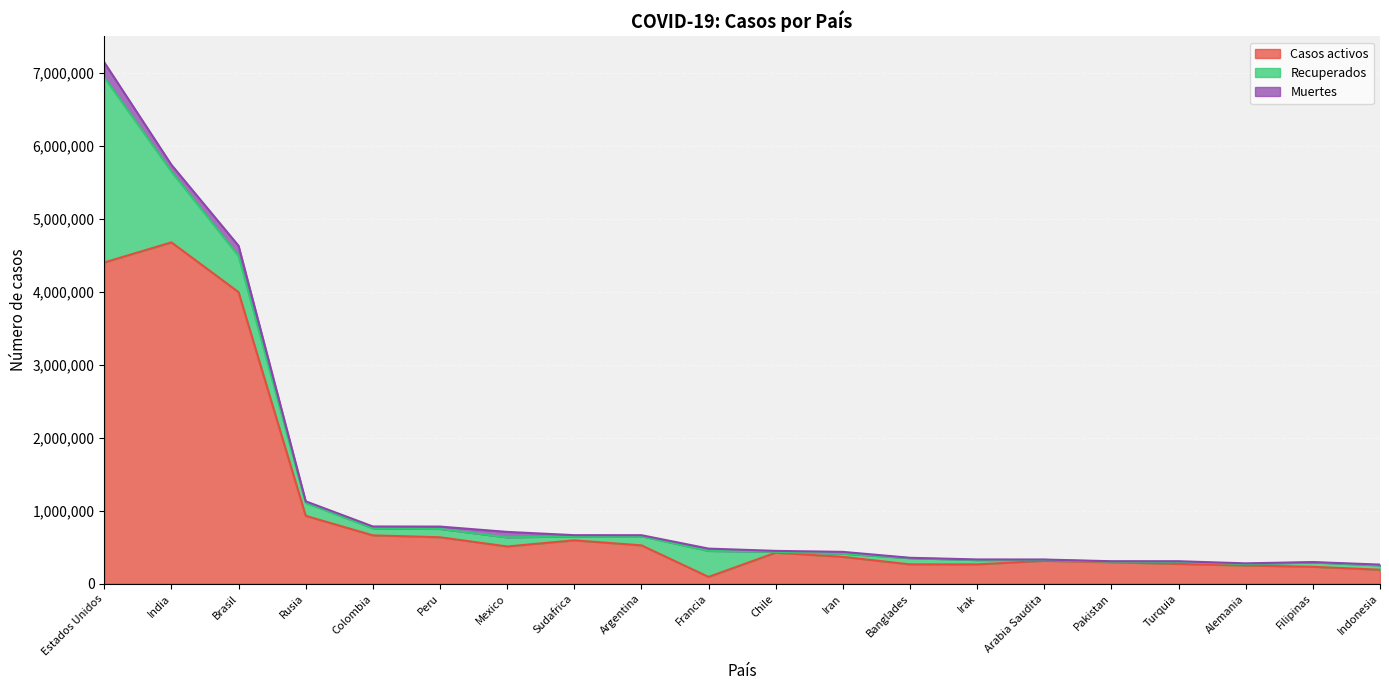

Read the Muertes value at Brasil, to the nearest 50.

139050